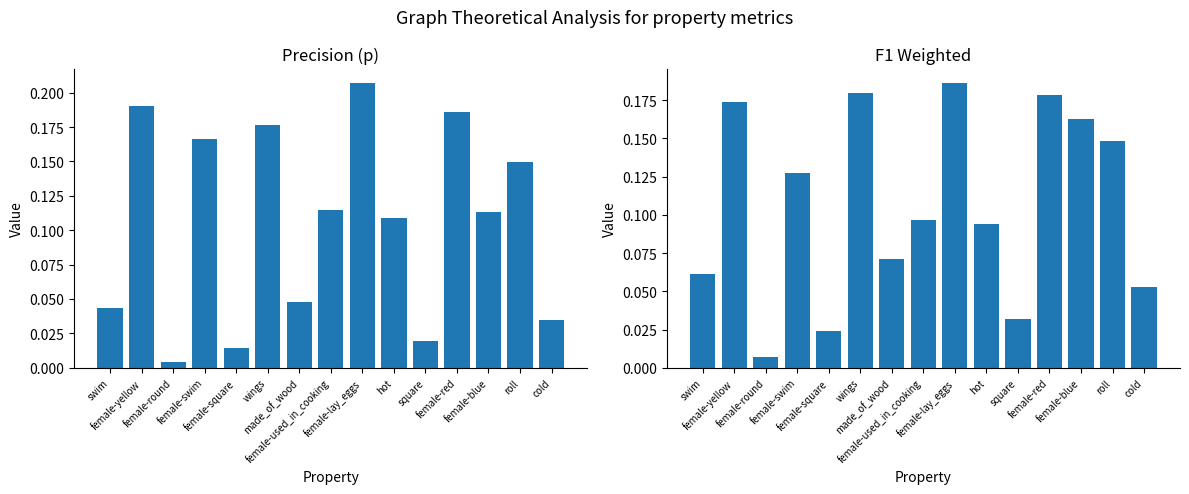

At which category is the sum across all series the highest?

female-lay_eggs